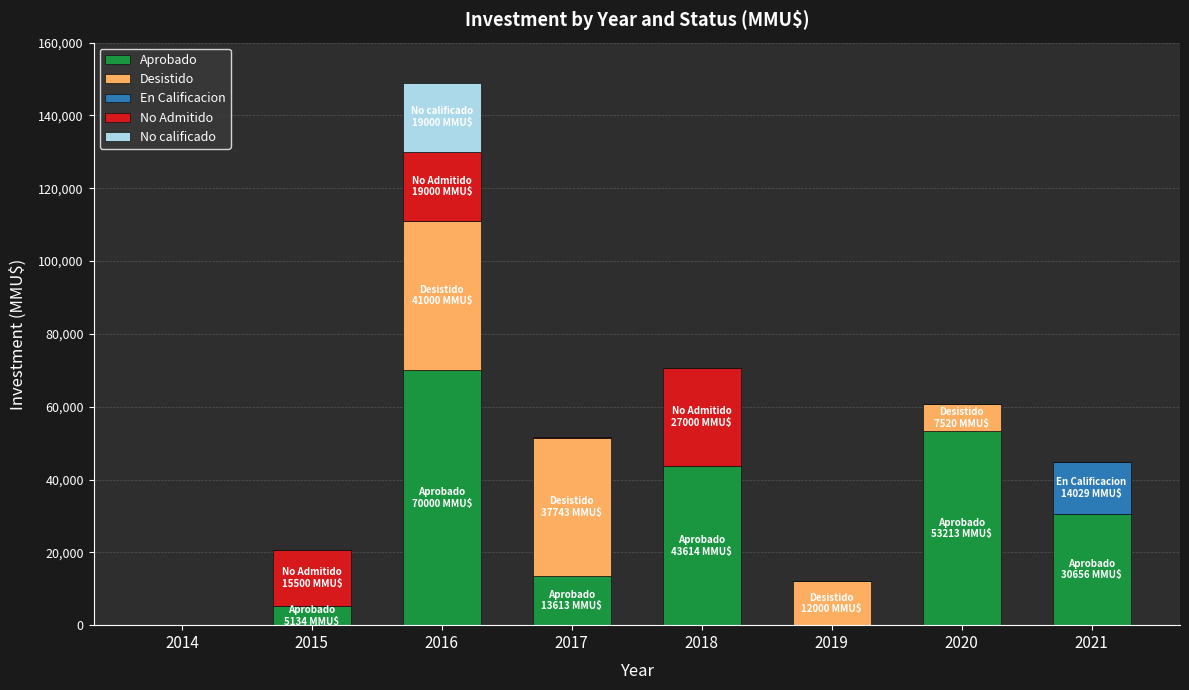

How many distinct data groups are displayed?

5